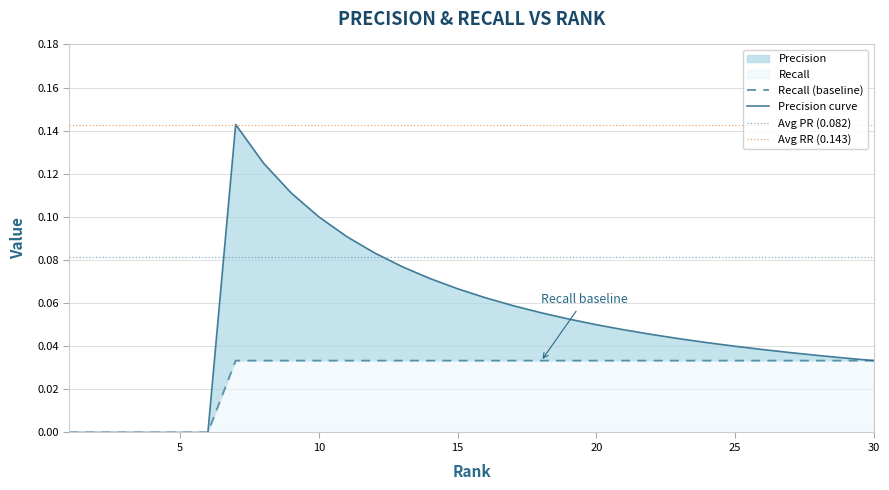

Rank the series at 18 from highest to lowest value.

Precision, Recall